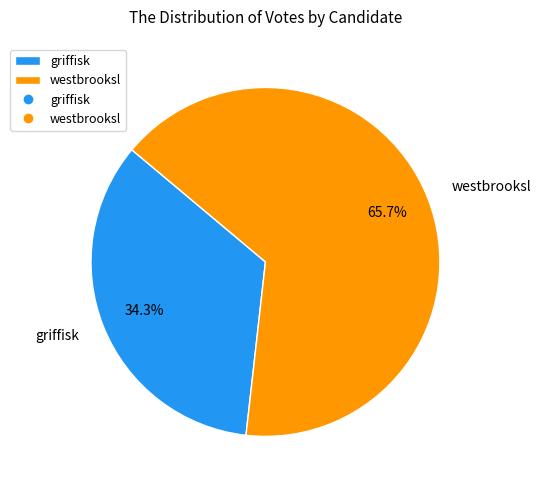

Rank the categories by value from lowest to highest.

griffisk, westbrooksl